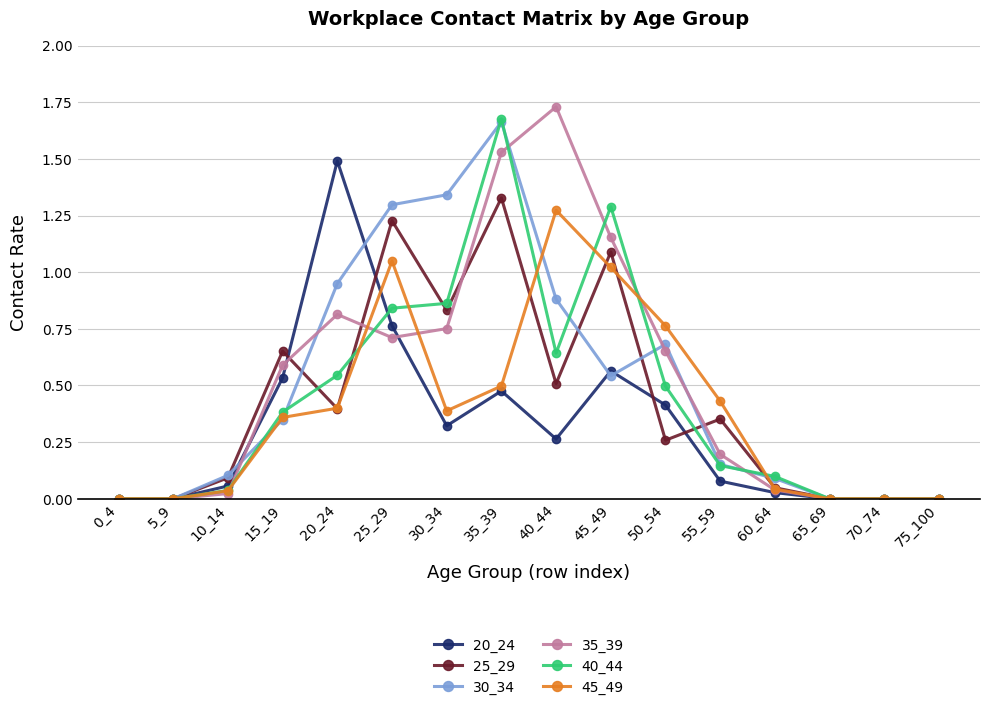

True or false: 30_34 has more than 1 points higher than both neighbors.

True